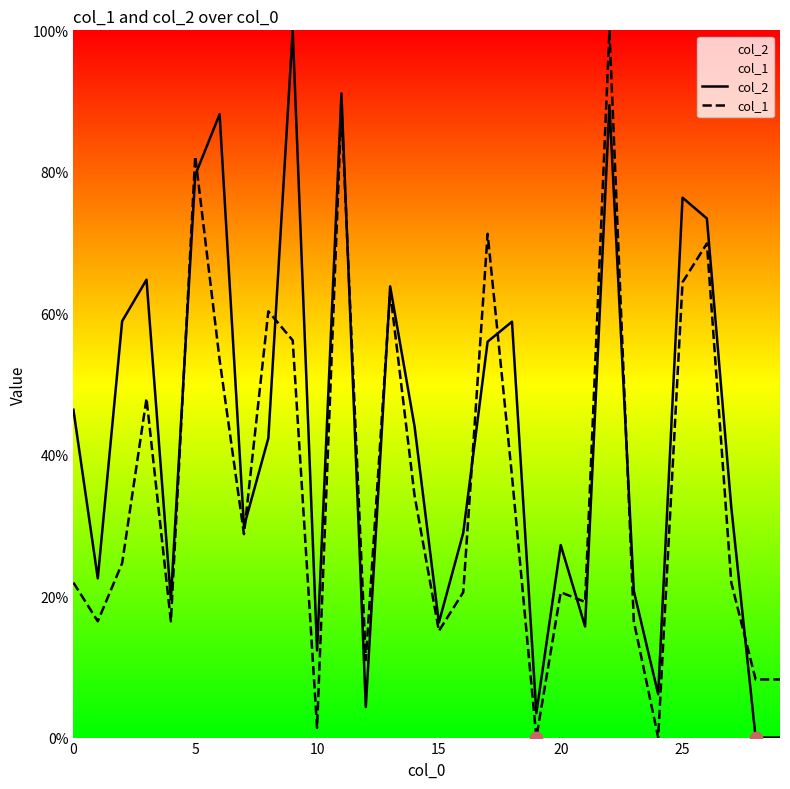

Which series has the widest spread of Y values?

col_2